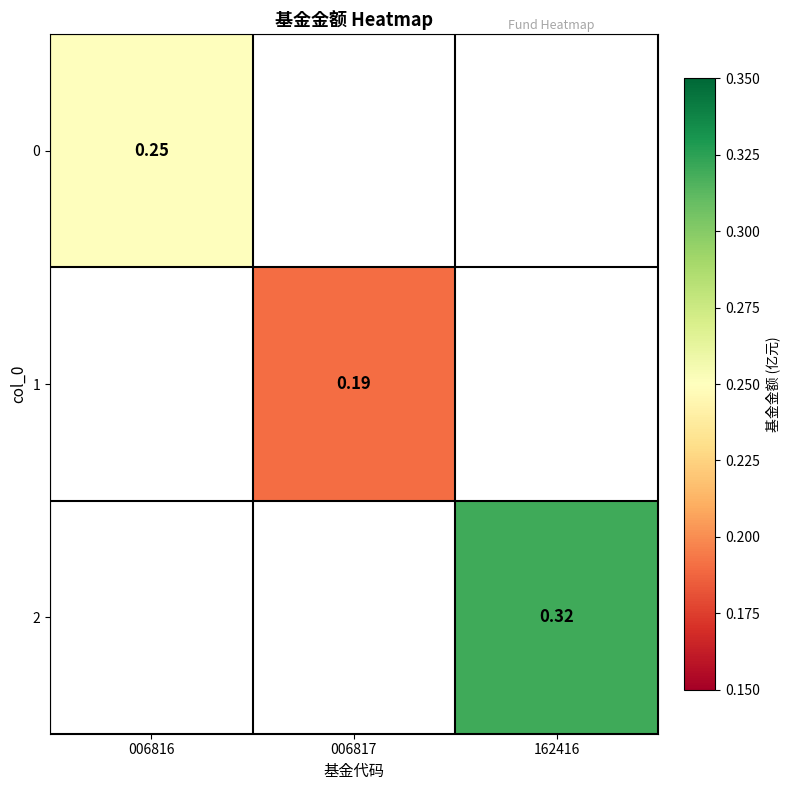

Which category has the lowest value across all series?

006817